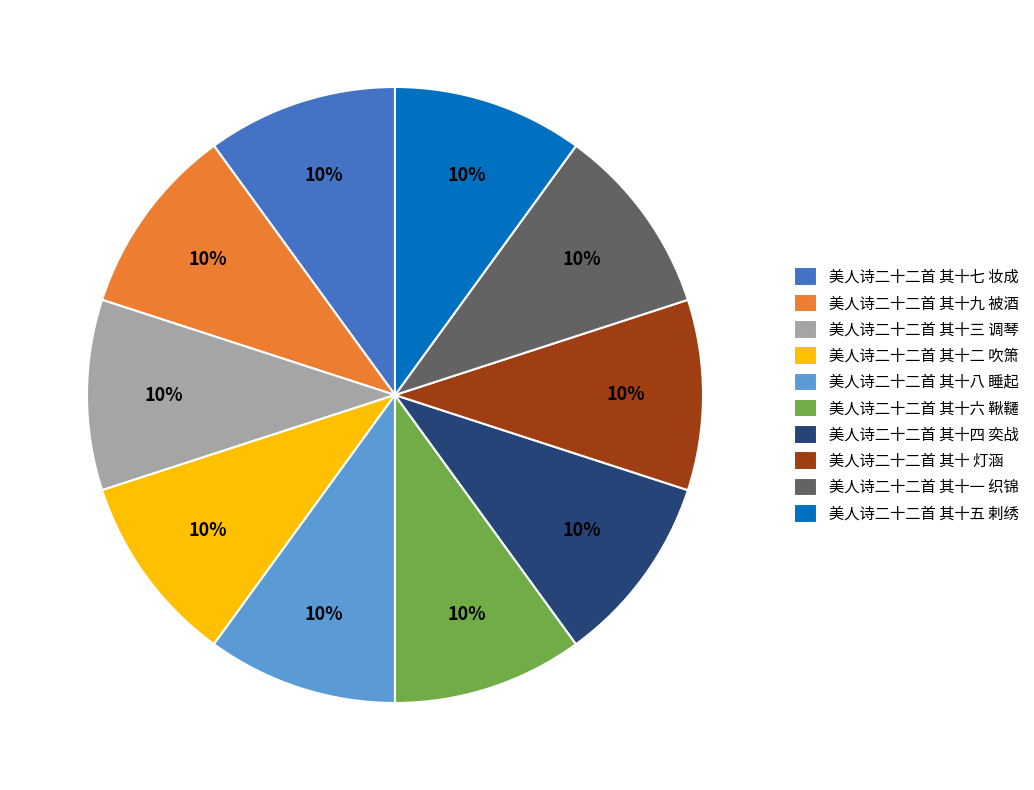

Is 美人诗二十二首 其十九 被酒 the majority of the pie?

No